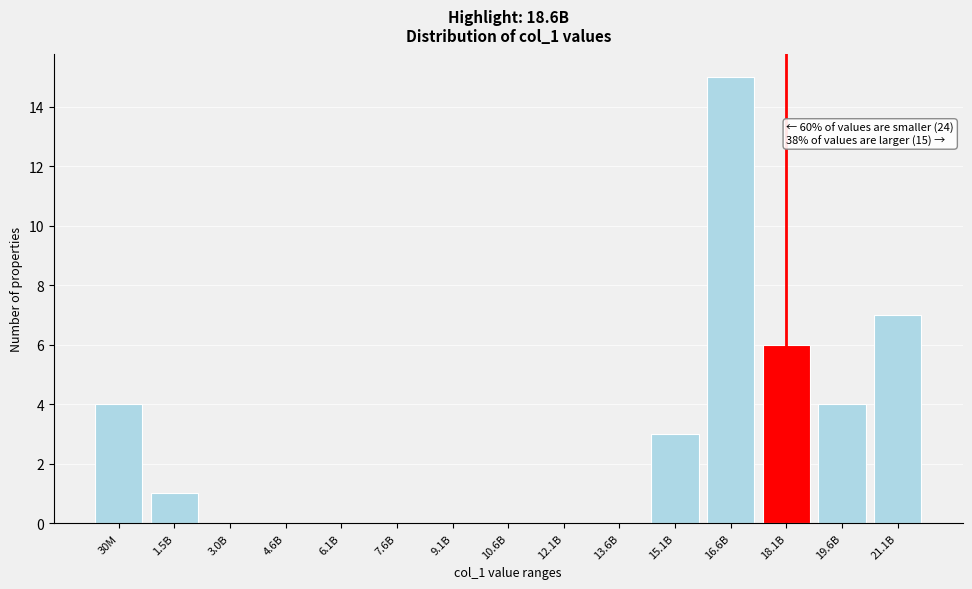

Reading left to right, list all the values displayed in this chart.

30M=4	1.5B=1	3.0B=0	4.6B=0	6.1B=0	7.6B=0	9.1B=0	10.6B=0	12.1B=0	13.6B=0	15.1B=3	16.6B=15	18.1B=6	19.6B=4	21.1B=7